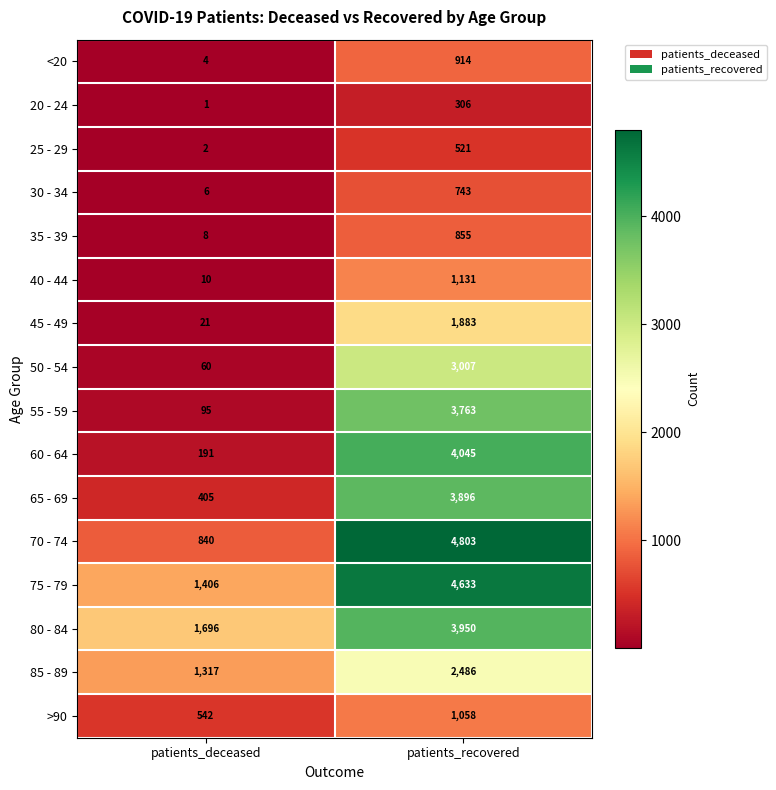

At how many categories does at least one series exceed 3035?

1